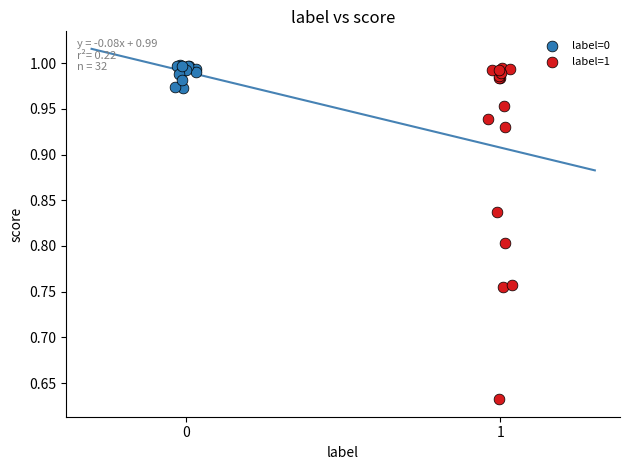

What are all the series names shown in the legend?

label=0, label=1